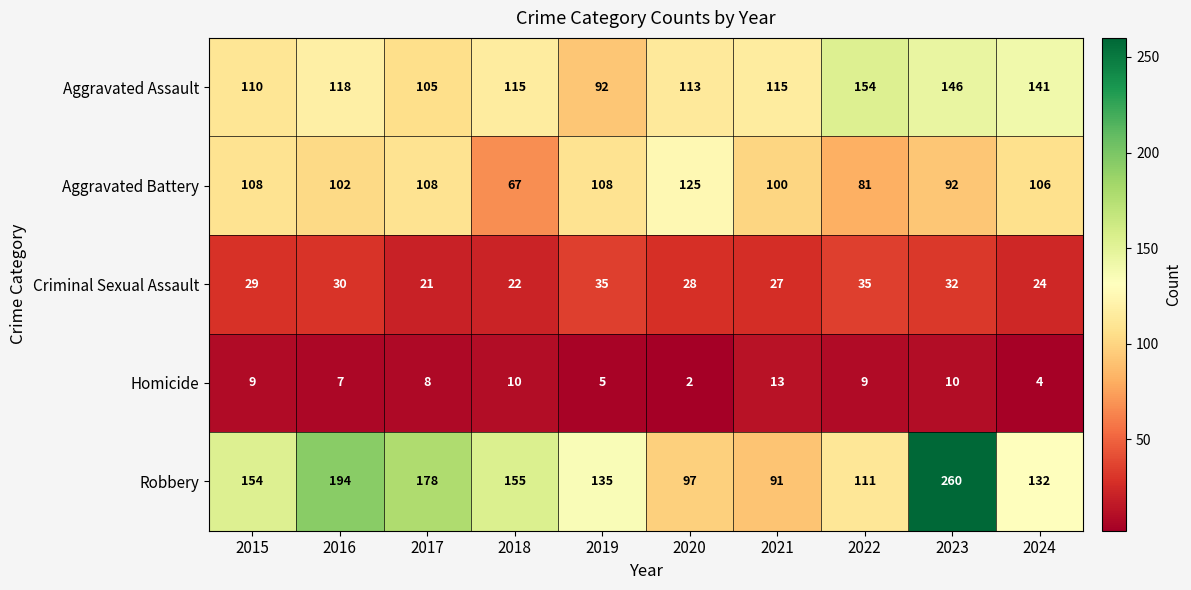

Which series has the widest spread of values?

Robbery